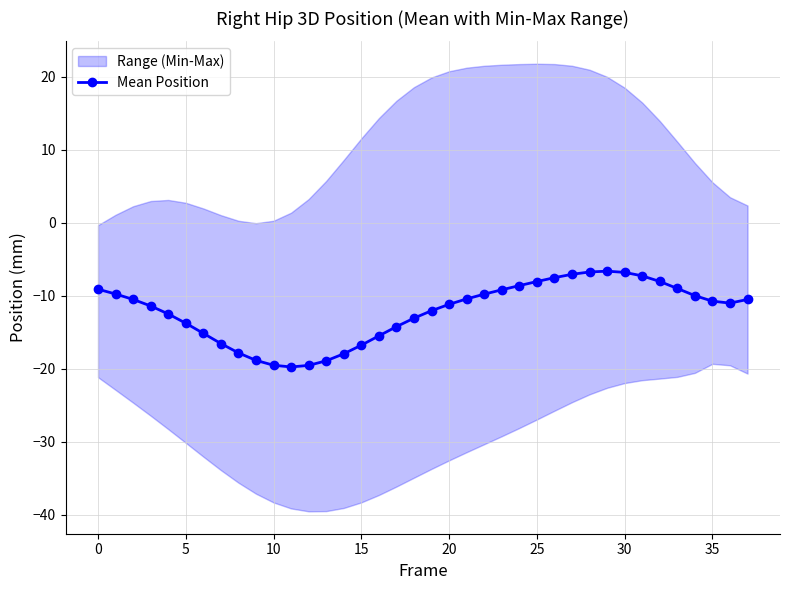

What is the lowest value of the Mean Position series?

-19.8